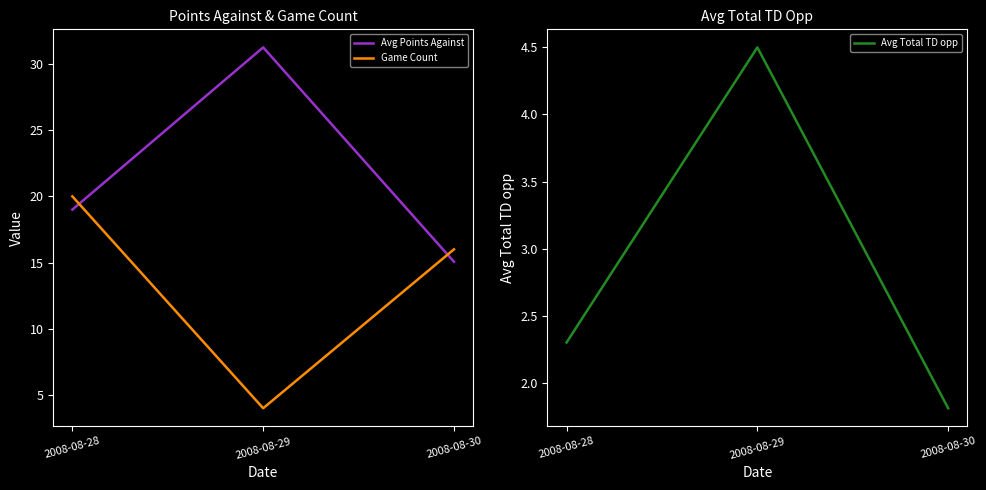

What is the approximate value of Avg Total TD opp at 2008-08-28?

2.3